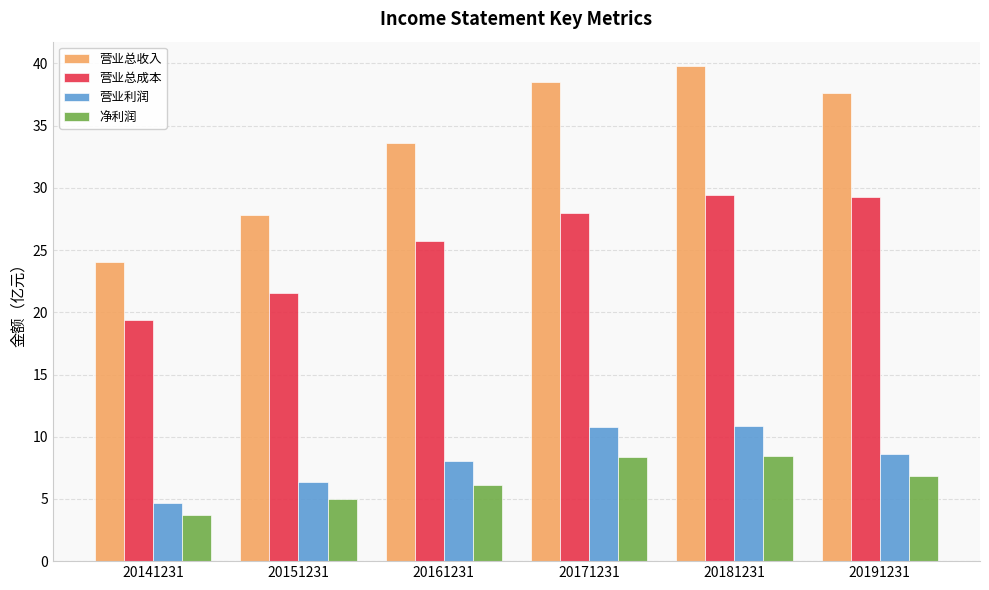

Which series changed the most between 20141231 and 20161231?

营业总收入